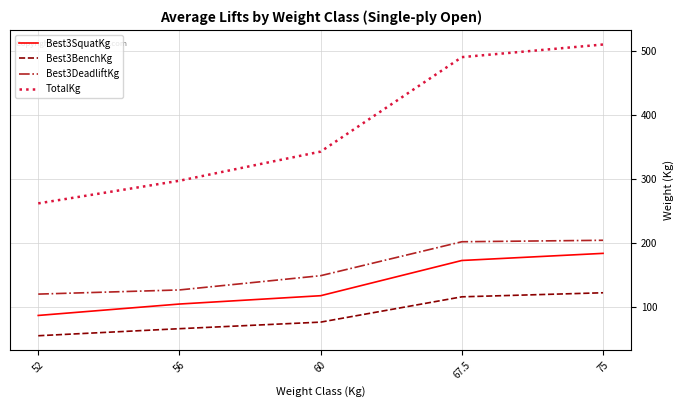

At which label does Best3BenchKg reach its minimum?

52